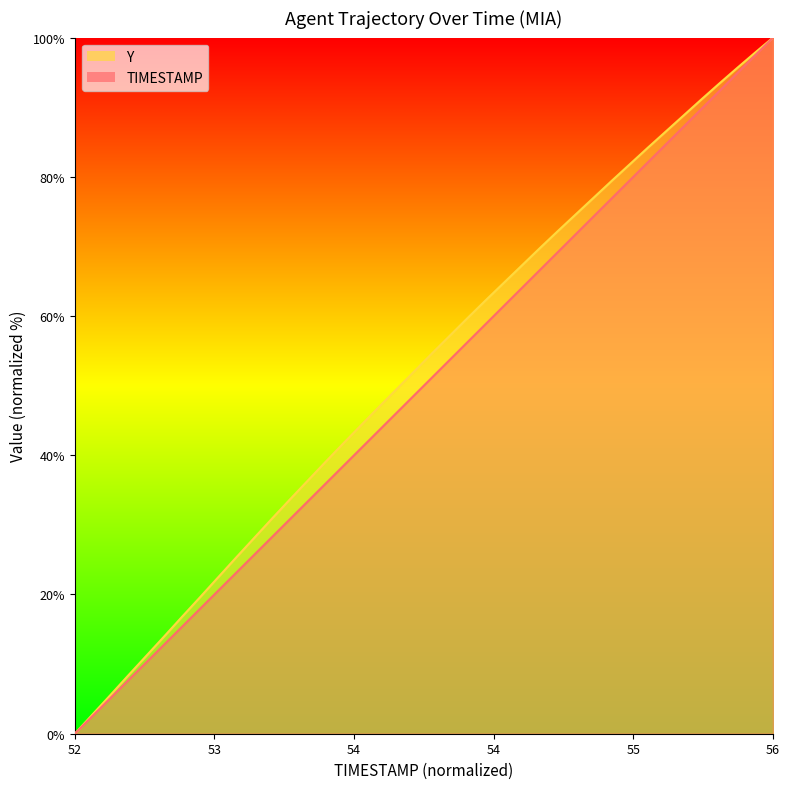

Is it true that TIMESTAMP_line equals 50.5 at 52?

False